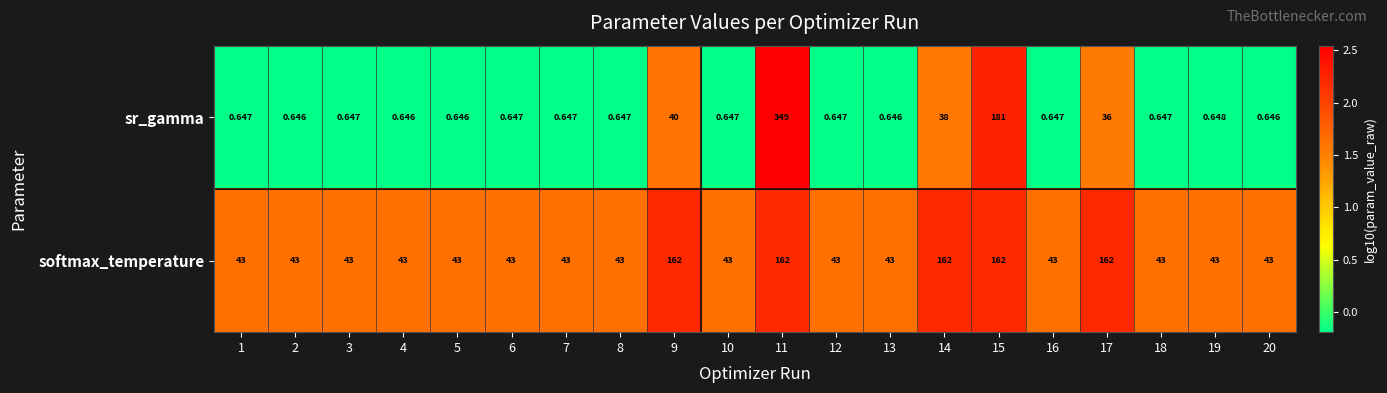

List the series in order of their peak value, highest first.

sr_gamma, softmax_temperature